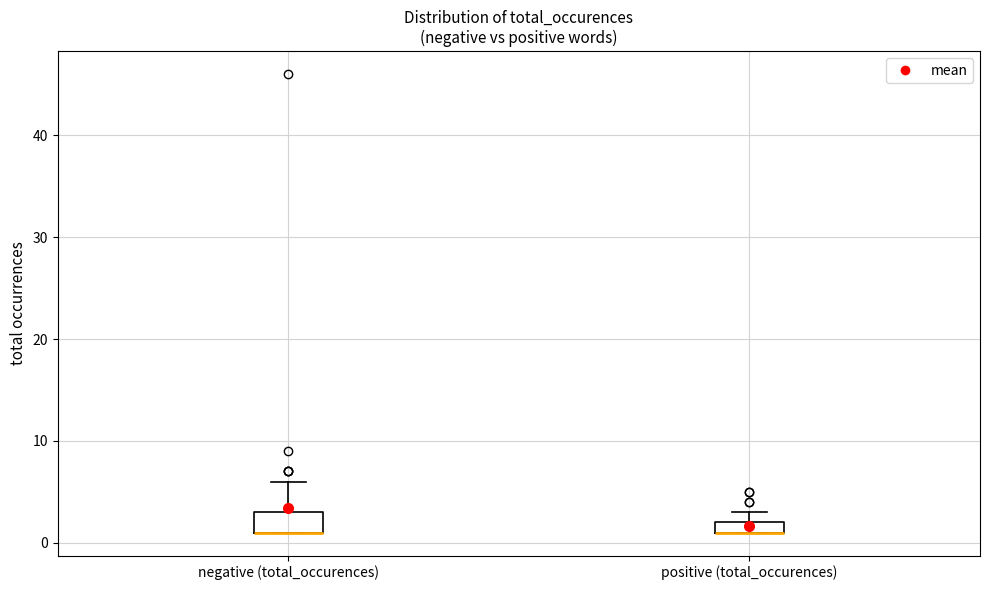

Which box is the tallest, from its lower edge to its upper edge?

negative (total_occurences)